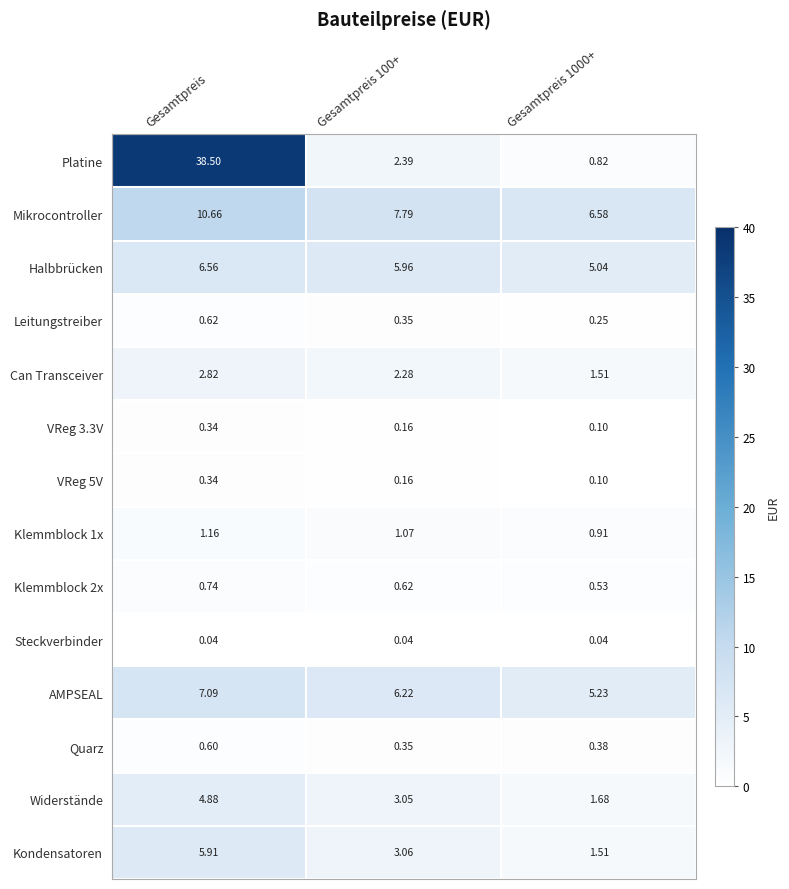

Which category has the highest value across all series?

Gesamtpreis